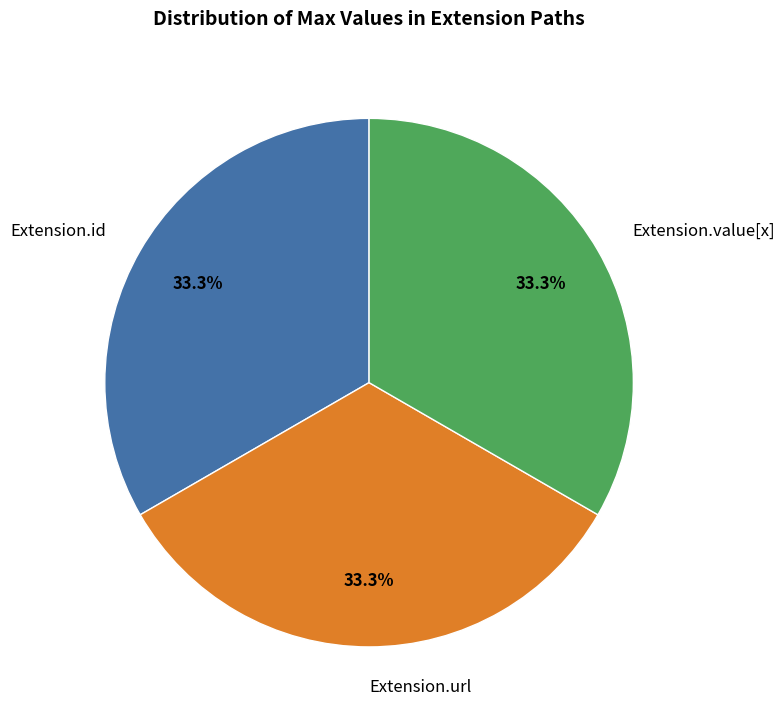

Is there any slice that represents more than half of the pie?

No